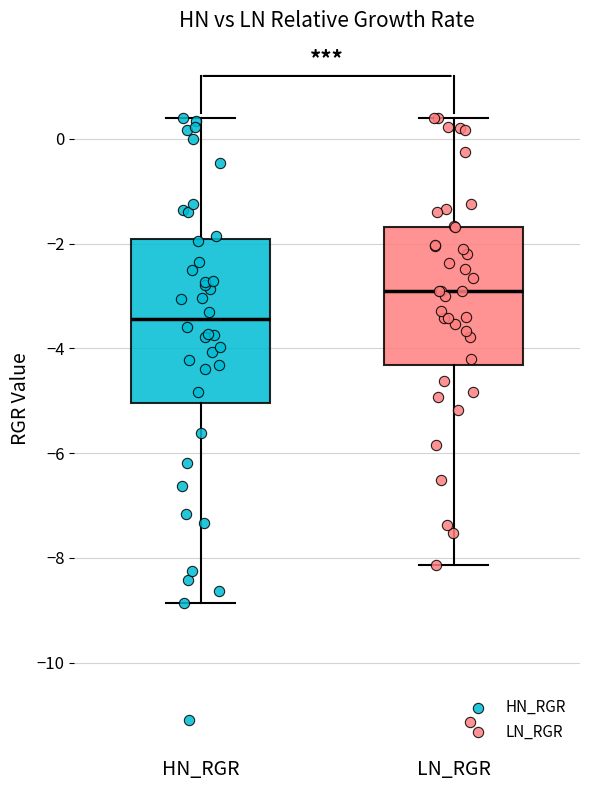

Where does the upper whisker of the box for HN_RGR end on the y-axis? The values are not printed on the chart, so give them approximately, as read against the axis.

0.4